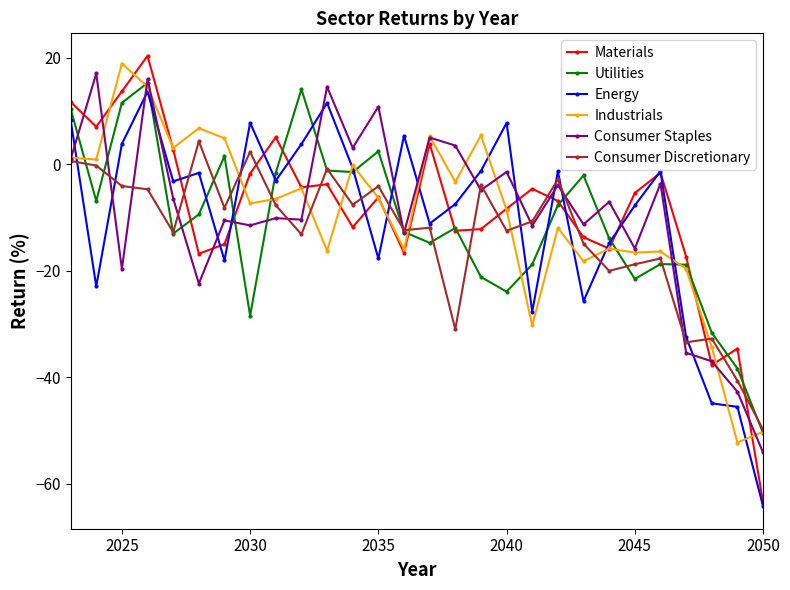

True or false: Industrials has more than 2 interior local peaks.

True